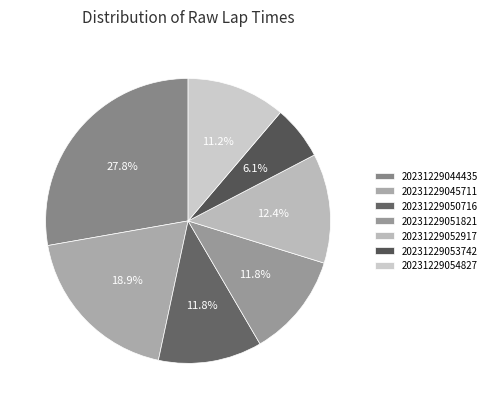

What is the smallest slice in the pie chart?

20231229053742